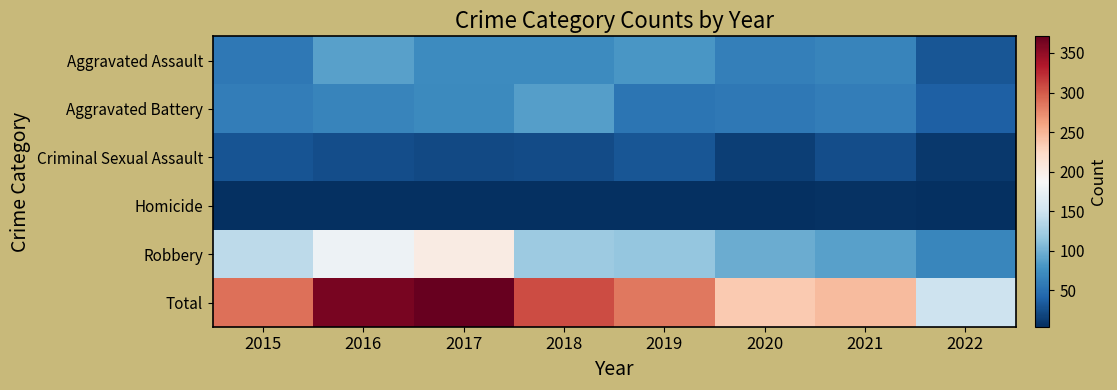

Reading right to left, transcribe all the data shown in this chart.

Aggravated Assault: 2022=30	2021=66	2020=62	2019=80	2018=72	2017=72	2016=88	2015=56
Aggravated Battery: 2022=37	2021=60	2020=57	2019=53	2018=86	2017=71	2016=66	2015=60
Criminal Sexual Assault: 2022=10	2021=25	2020=15	2019=31	2018=24	2017=22	2016=25	2015=29
Homicide: 2022=4	2021=6	2020=5	2019=4	2018=4	2017=4	2016=4	2015=5
Robbery: 2022=68	2021=88	2020=97	2019=116	2018=121	2017=202	2016=178	2015=139
Total: 2022=149	2021=245	2020=236	2019=284	2018=307	2017=371	2016=361	2015=289